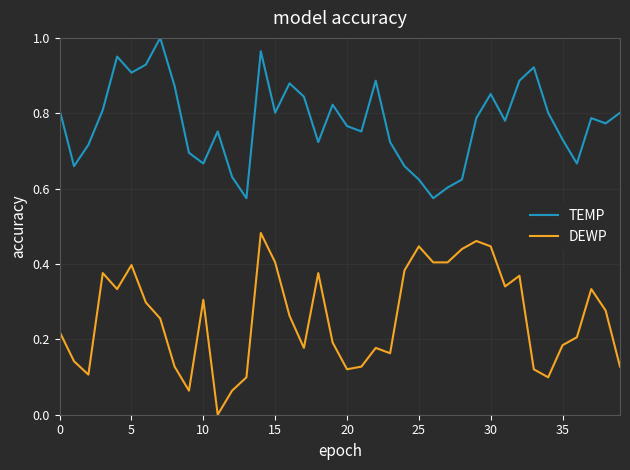

True or false: DEWP and TEMP cross at least once.

False